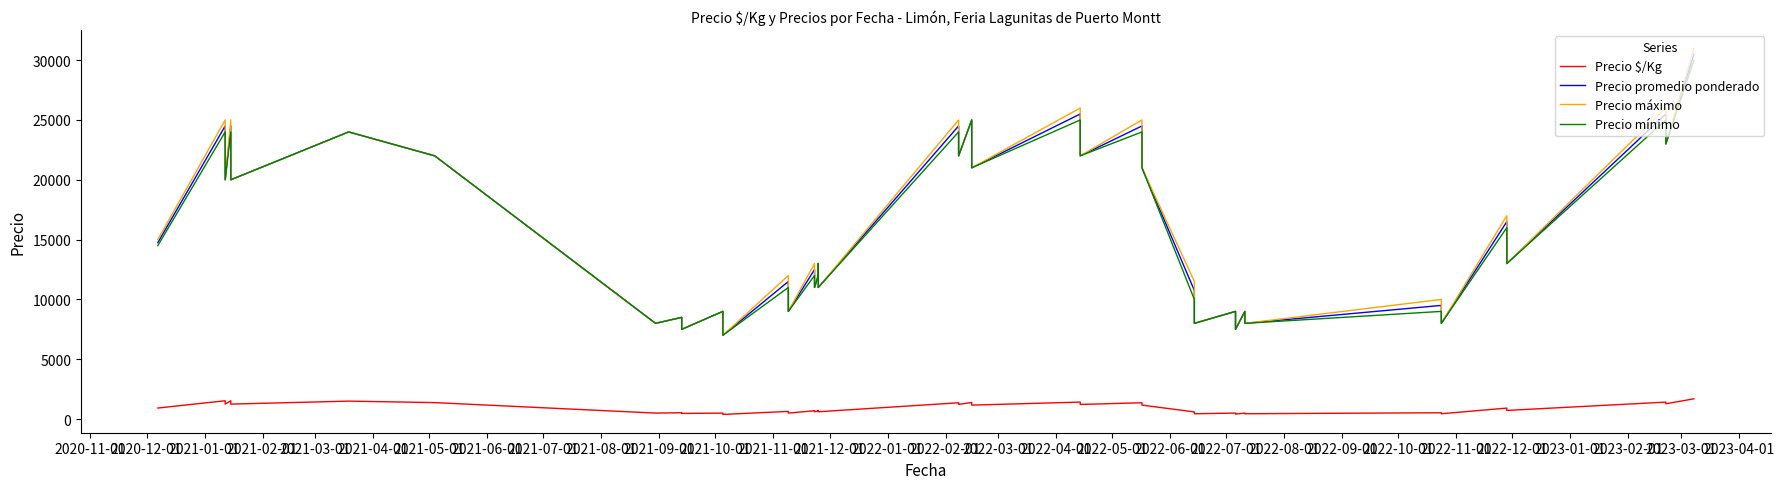

What is the label of the 24th point from the right?

2022-03-01